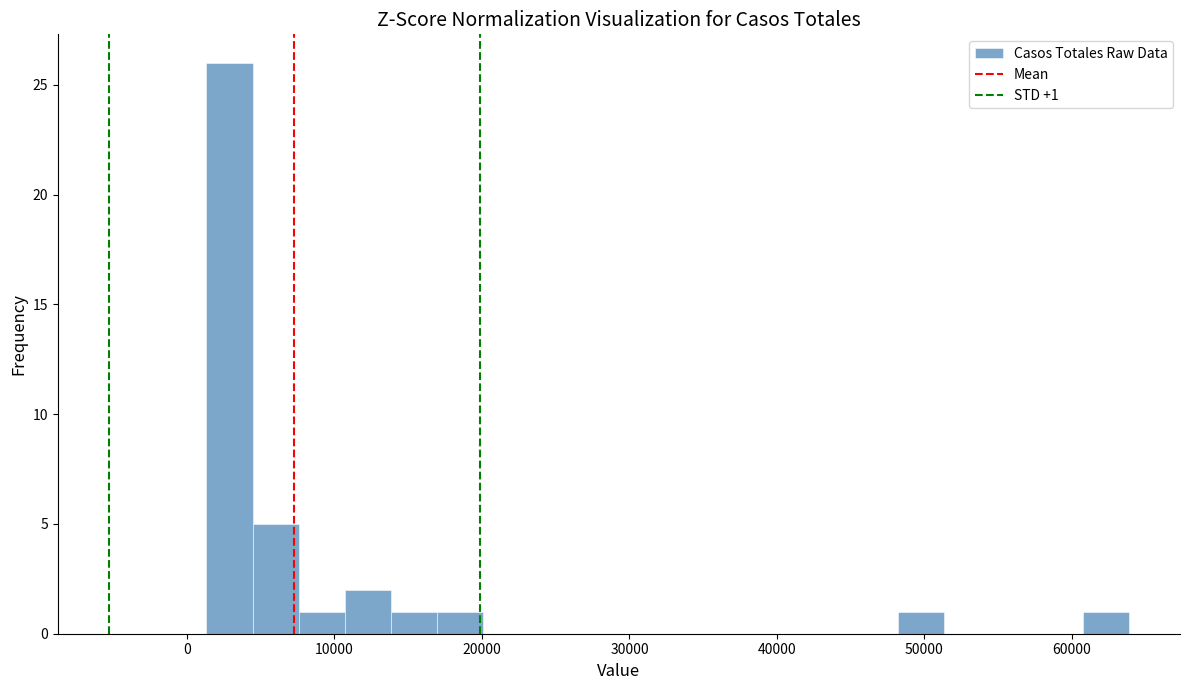

Around what value on the x-axis is the tallest bar? Give the approximate position of its centre, as read against the axis.

3000